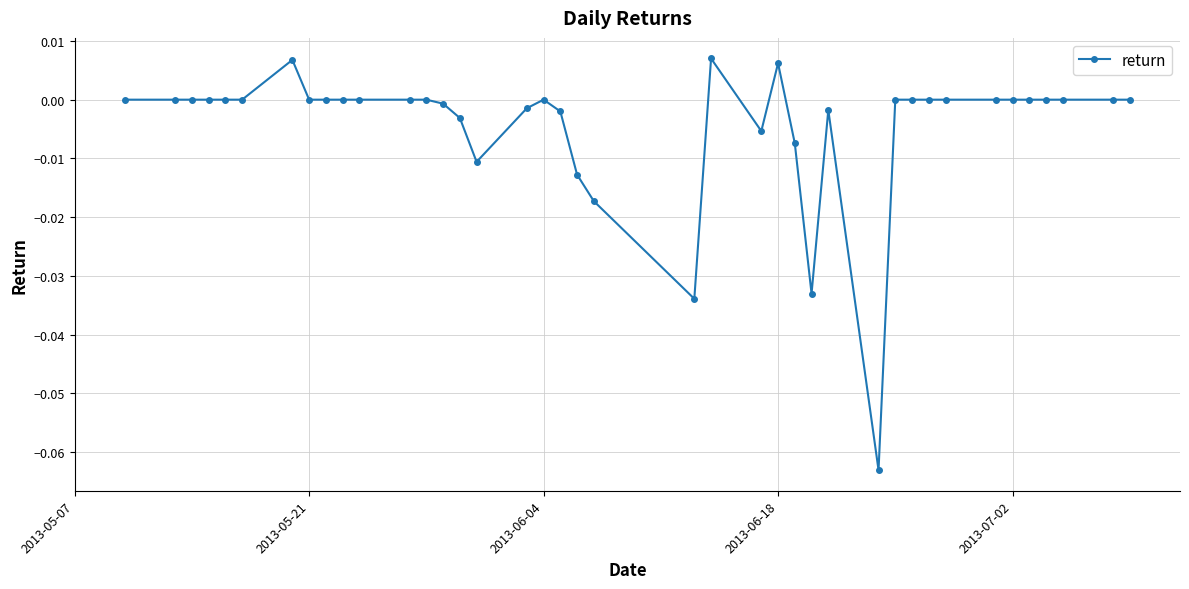

True or false: there are more than 2 points higher than both neighbors.

True